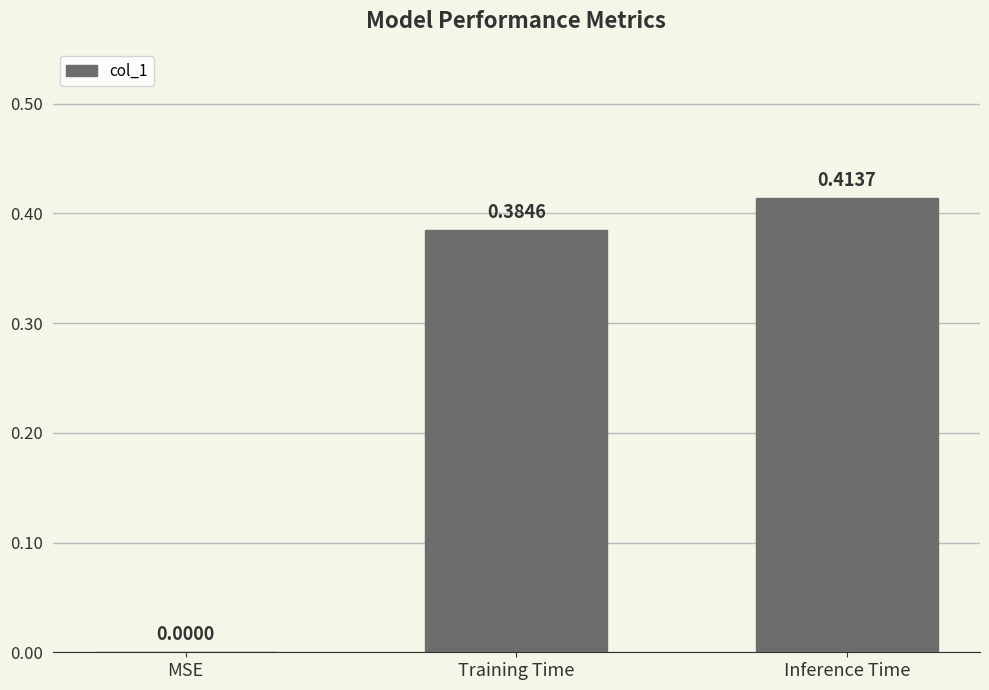

What is the sum of all values?

0.8